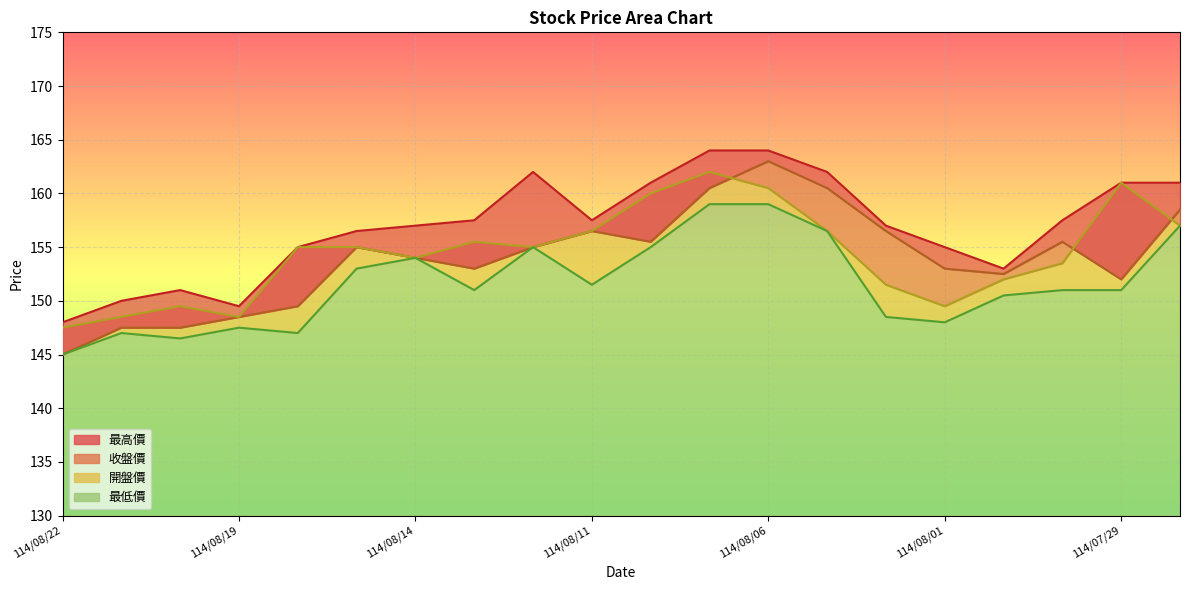

Between 114/08/20 and 114/08/14, which is larger?

114/08/14